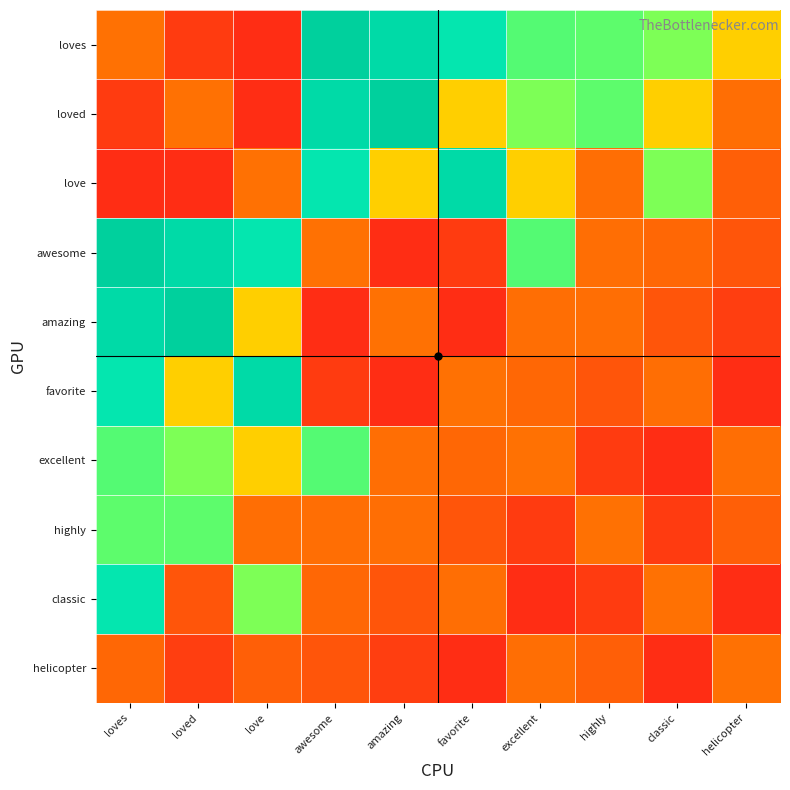

Rank the series by their maximum value, from highest to lowest.

loves, loved, awesome, amazing, love, favorite, classic, excellent, highly, helicopter